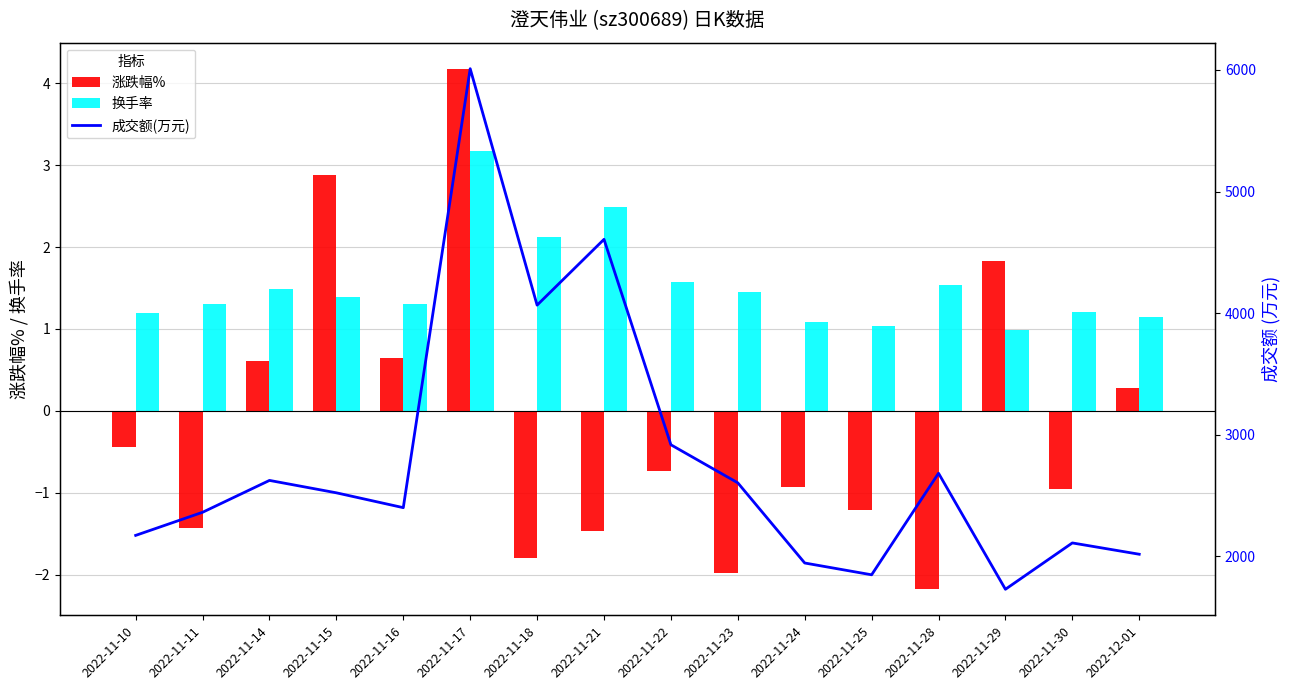

What is the difference between the maximum and minimum values in the 成交额(万元) series?

4280.0